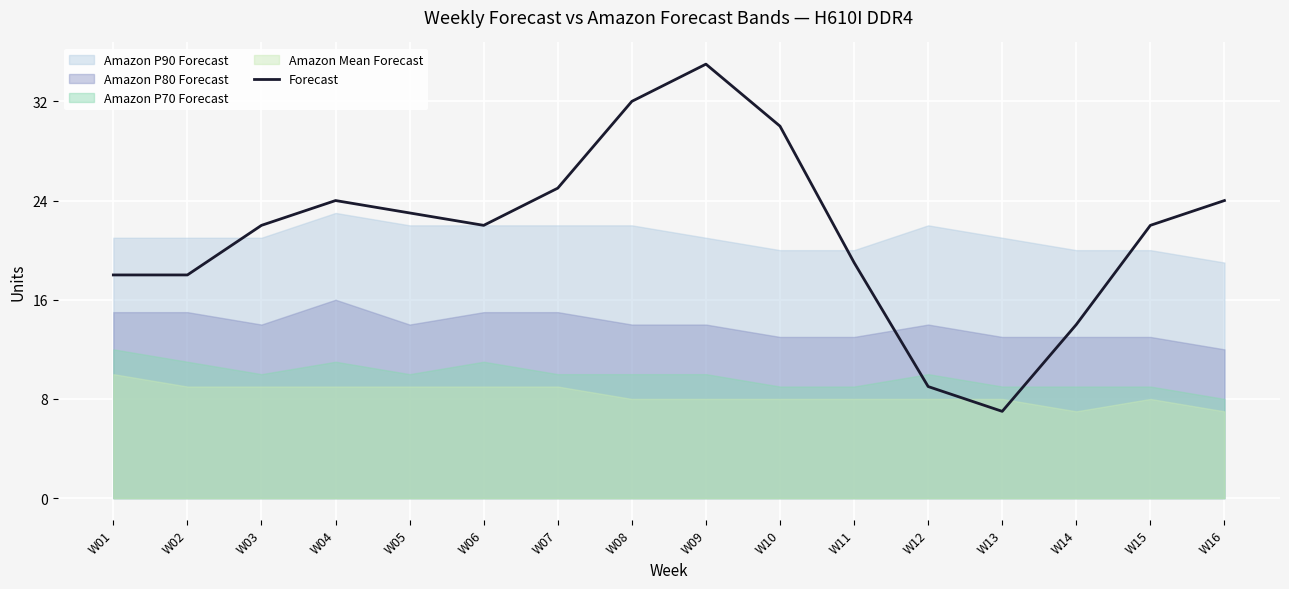

What is the change in value from W07 to W15?

-3